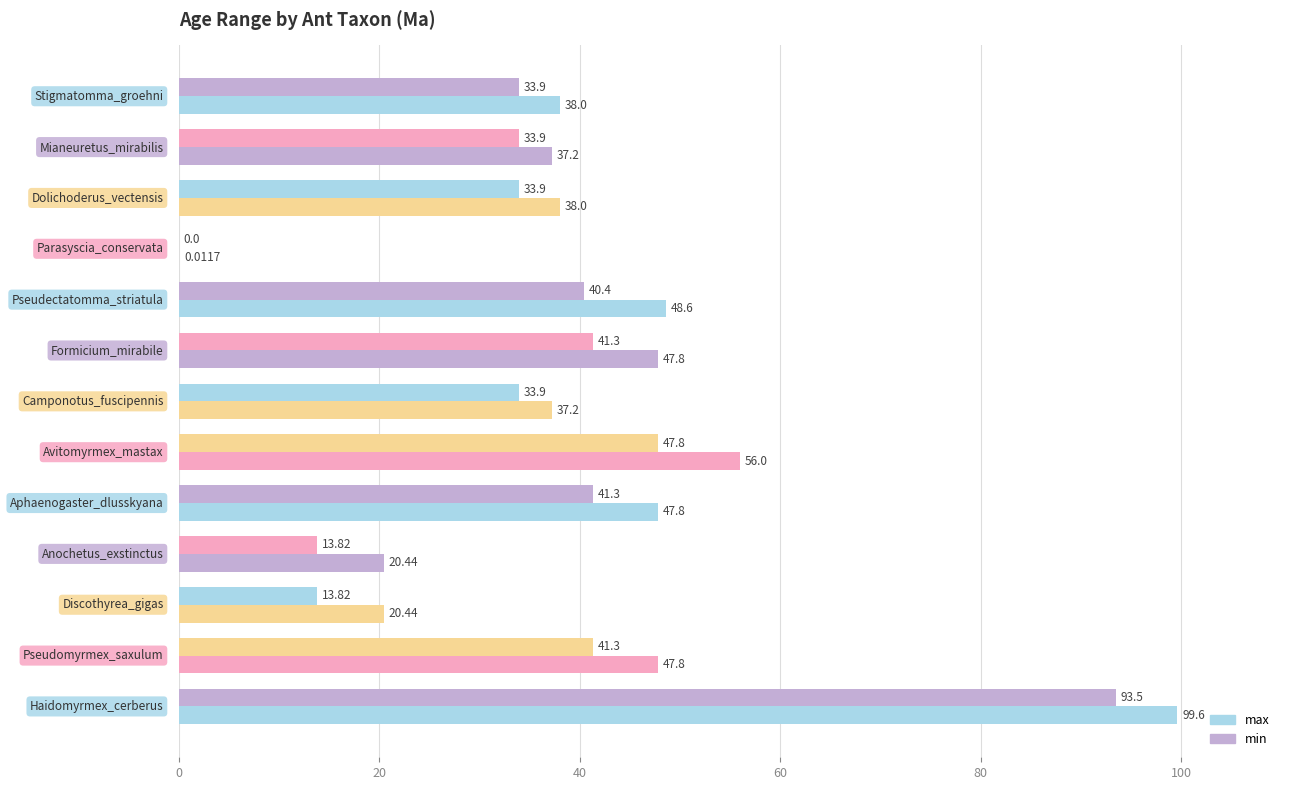

Count the number of data series in this chart.

2